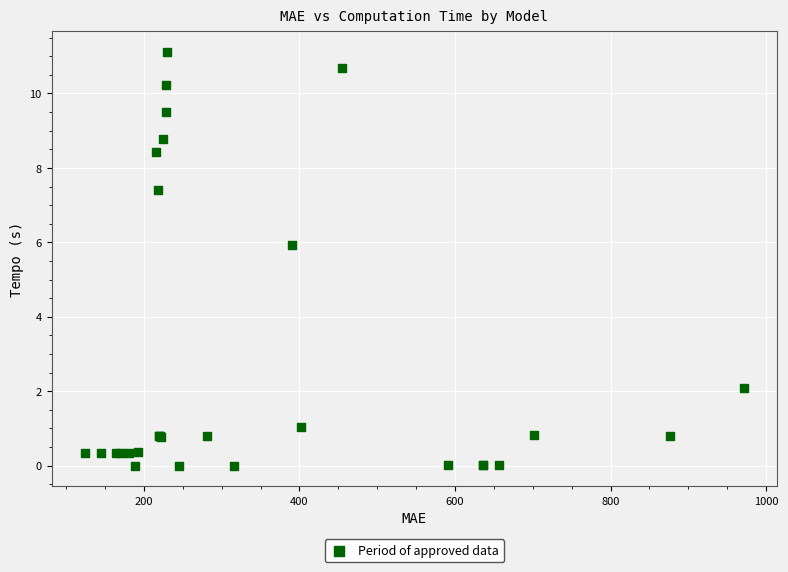

What Y value in the scatter plot is closest to 5?

5.9